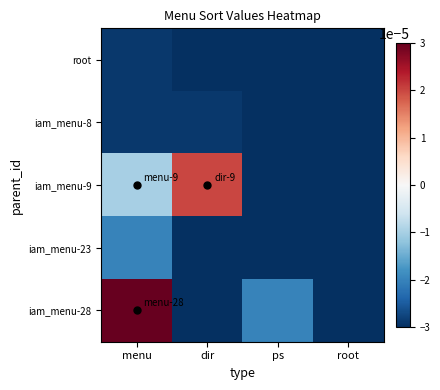

Between dir and root, which is larger?

dir